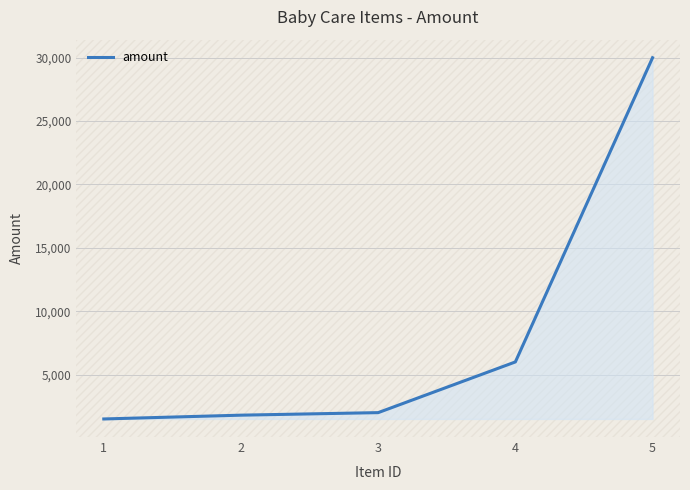

How many lines are shown in the chart?

1